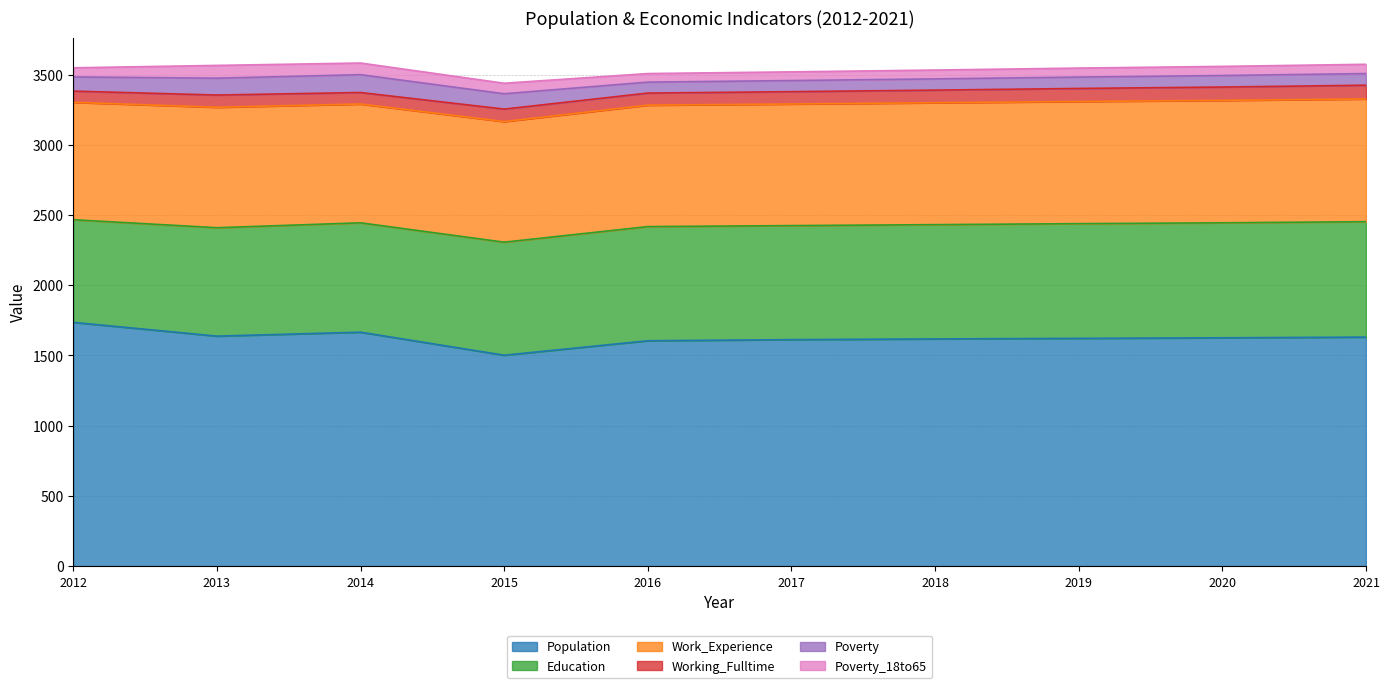

Is it true that Education equals 1476 at 2021?

False